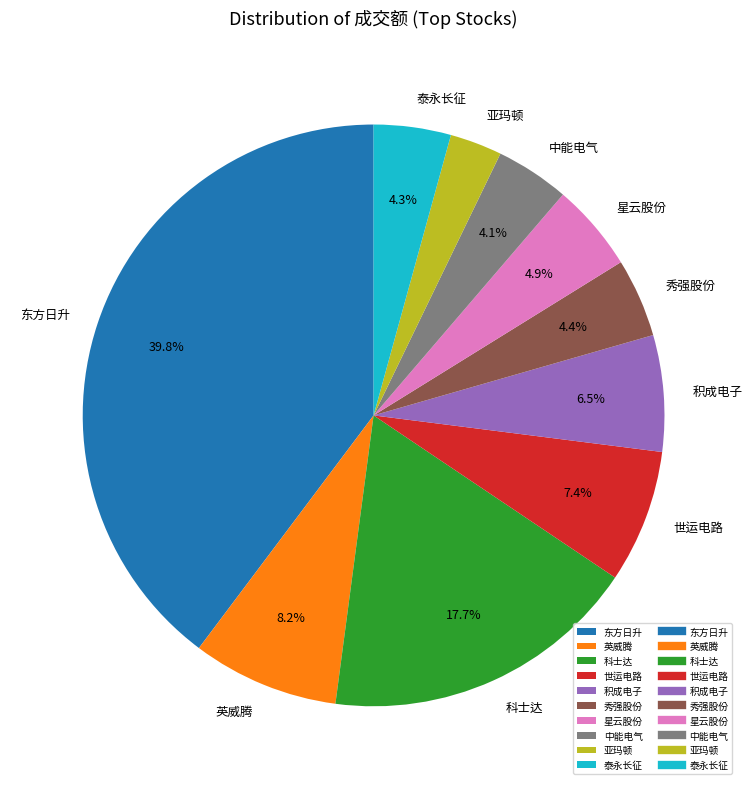

How many slices are in this pie chart?

10